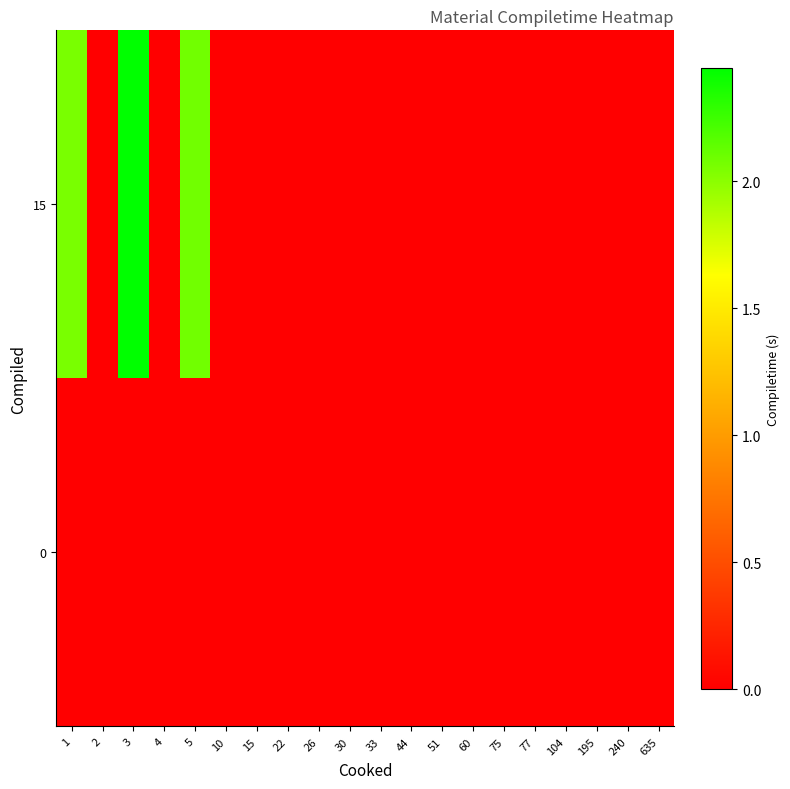

Which label corresponds to the largest value in the chart?

3